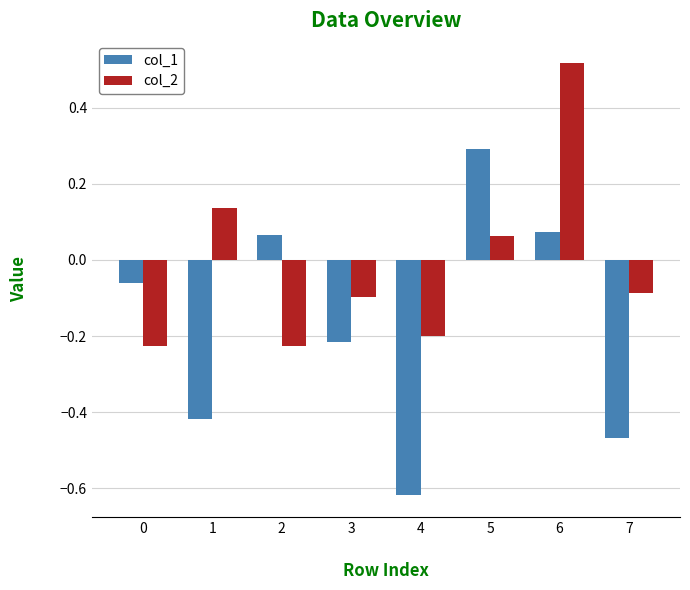

What is the difference between the col_2 values at 0 and 6?

0.7